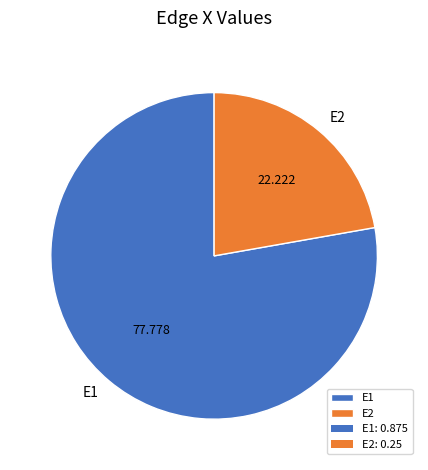

How many slices are in this pie chart?

2